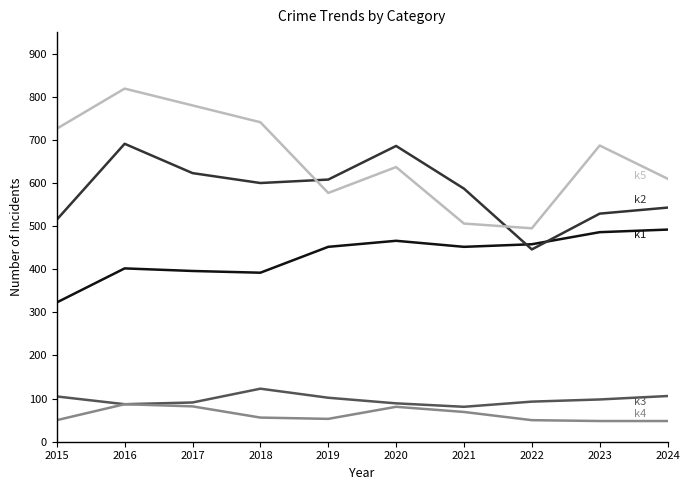

At which category is the sum across all series the highest?

2016